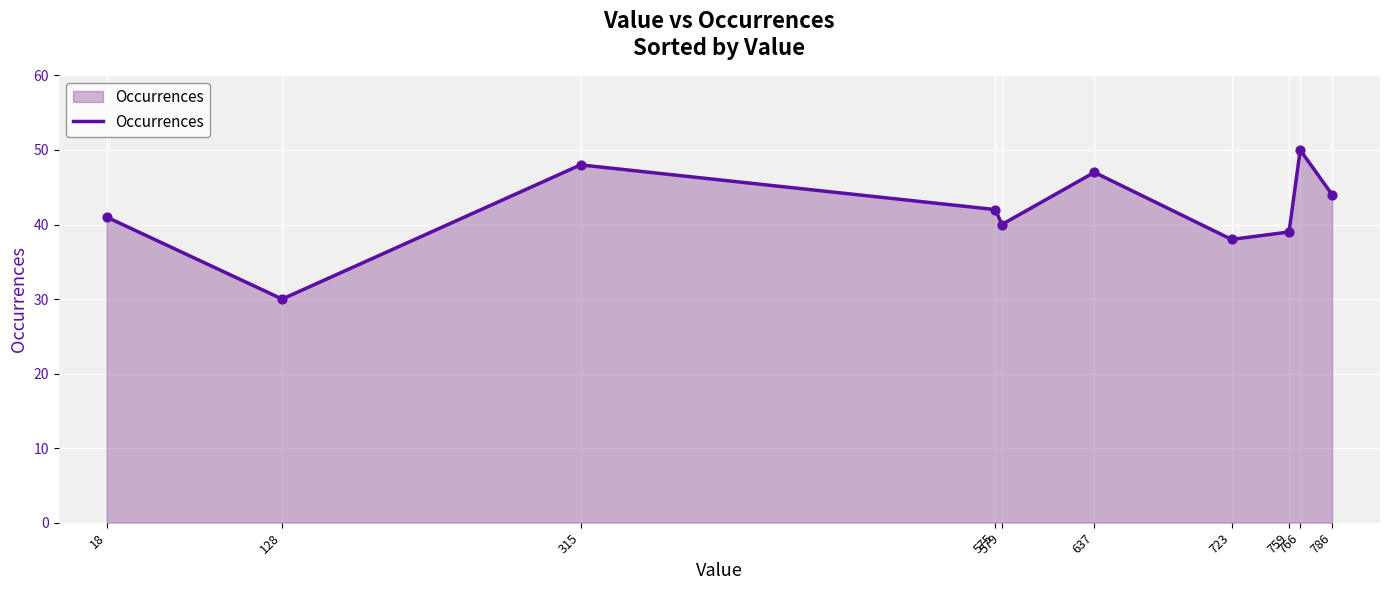

What is the ratio of the value at 315 to the value at 723?

1.3